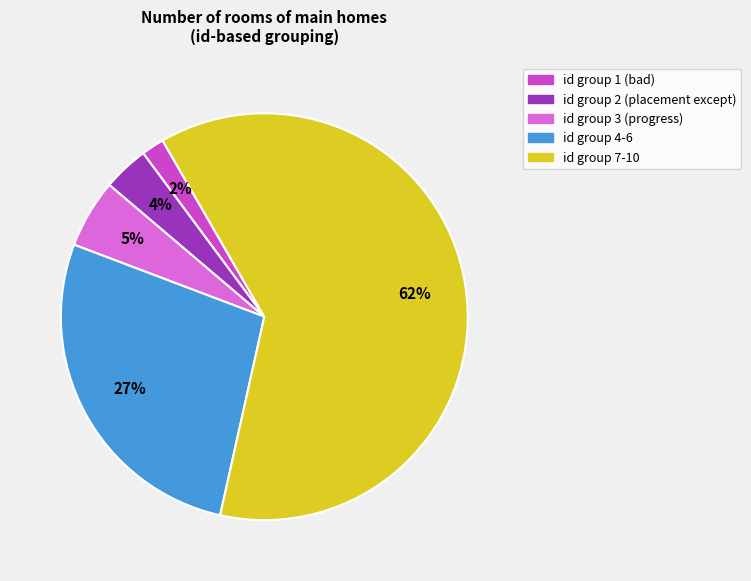

Is there a majority slice in this chart?

Yes